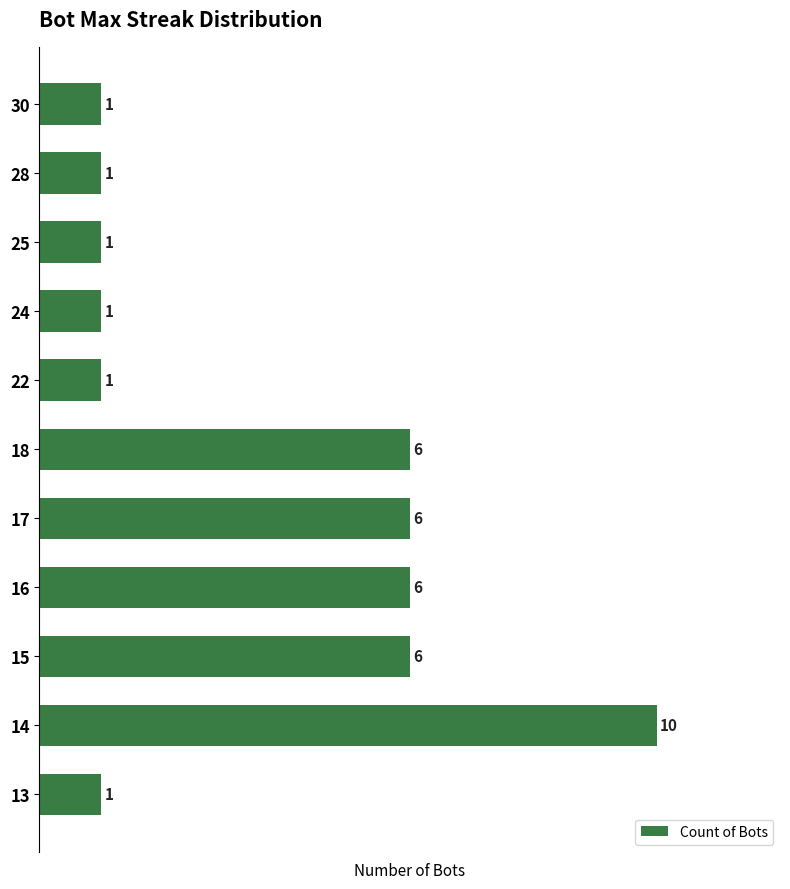

Count the values in the range 1 to 6.

10